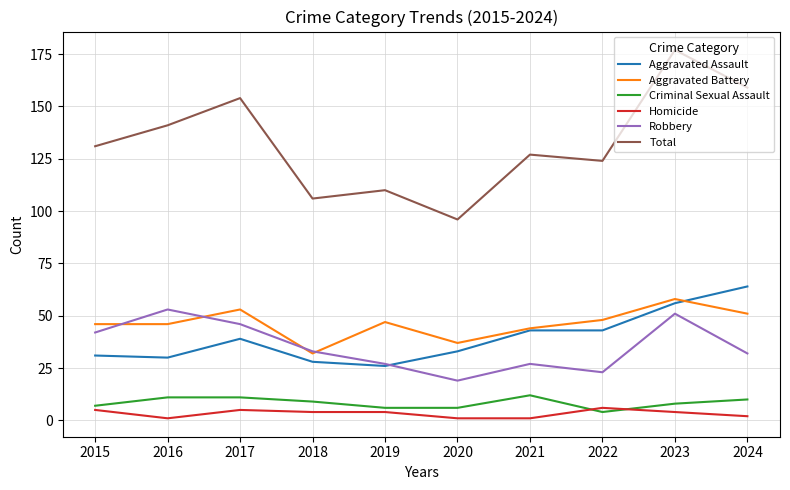

List the series in order of their peak value, highest first.

Total, Aggravated Assault, Aggravated Battery, Robbery, Criminal Sexual Assault, Homicide